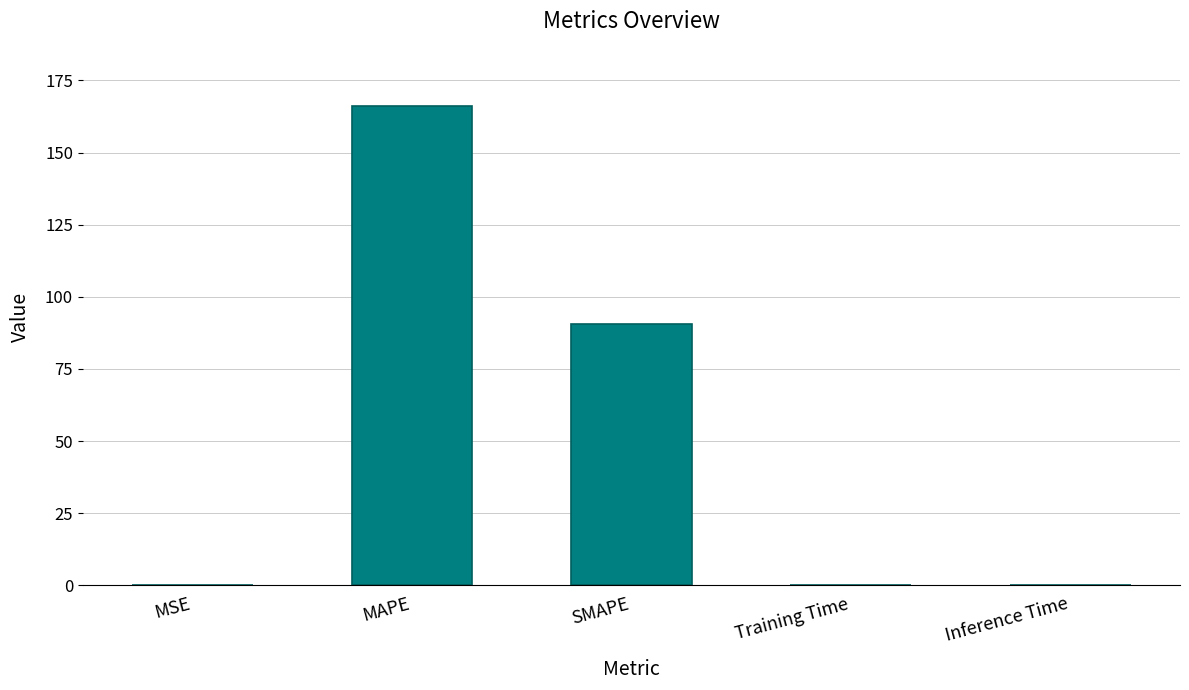

What is the sum of all values?

257.3